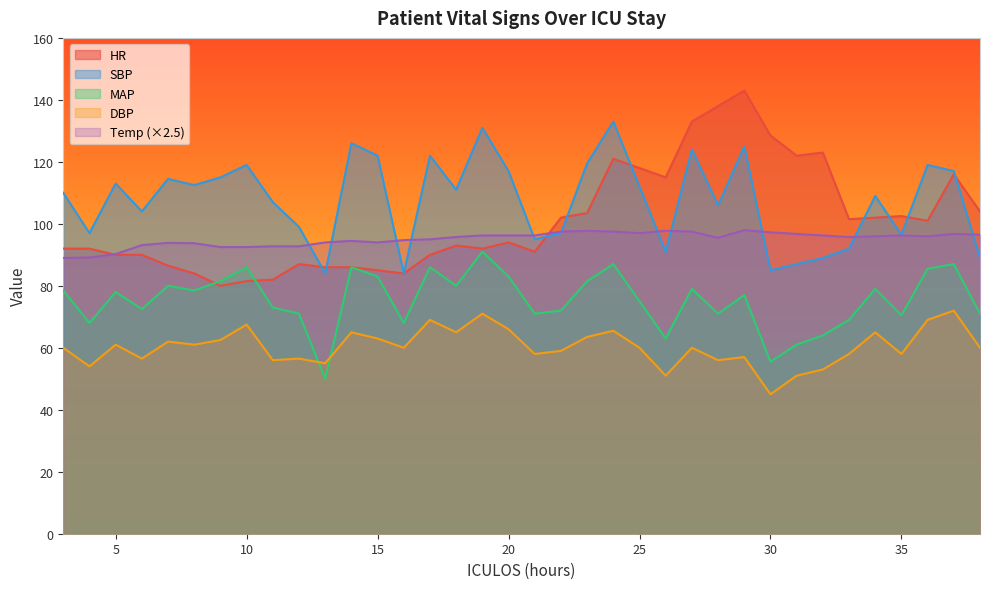

What is the difference between the maximum and minimum values in the Temp series?

9.0